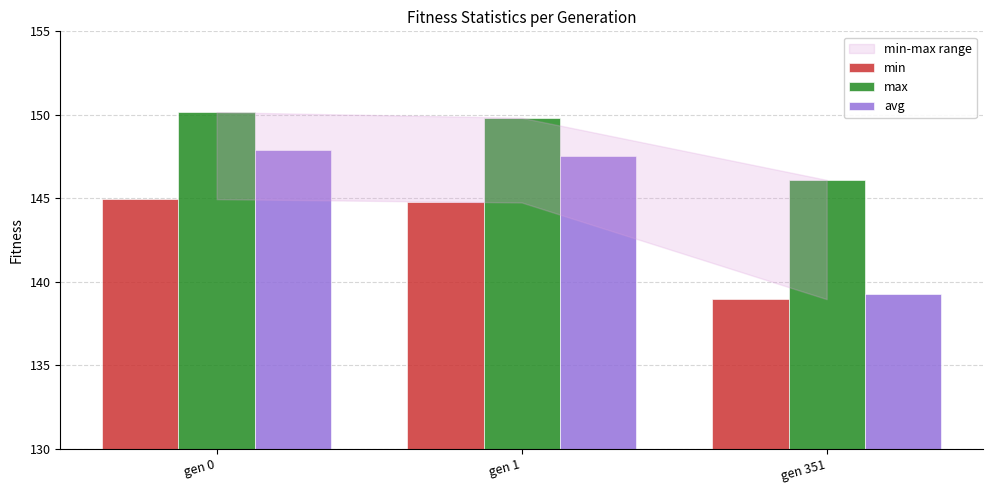

At how many categories does at least one series exceed 140?

3